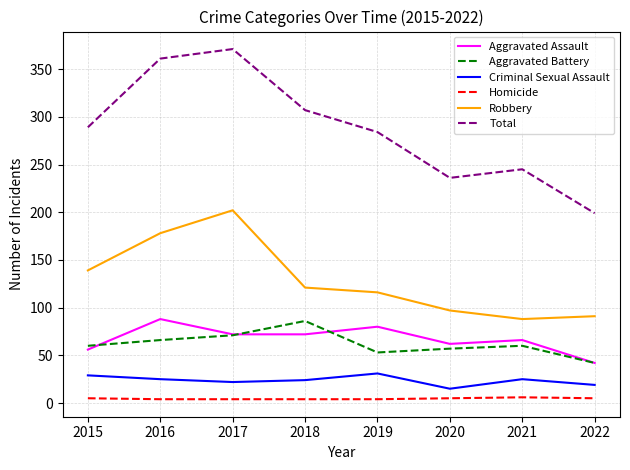

True or false: Homicide and Total cross at least once.

False